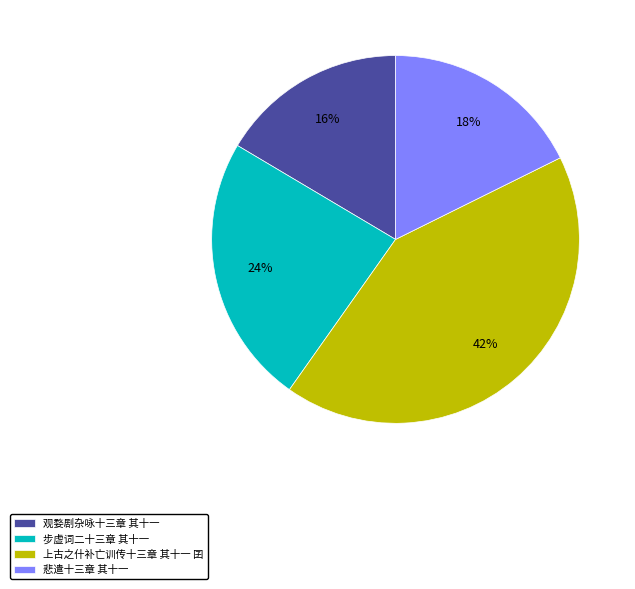

What is the ratio of the value at 上古之什补亡训传十三章 其十一 囝 to the value at 步虚词二十三章 其十一?

1.8